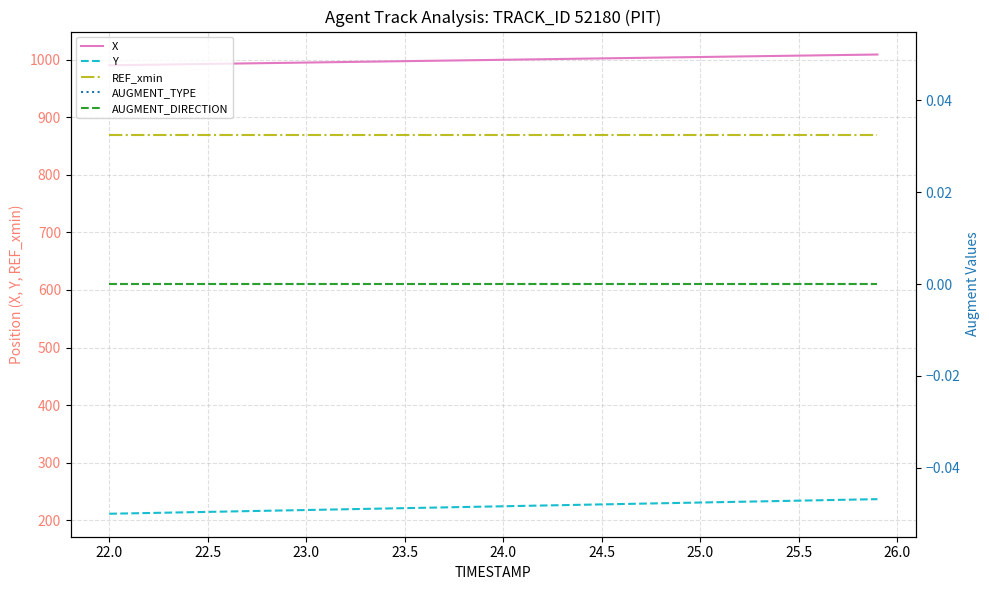

How many lines are shown in the chart?

5